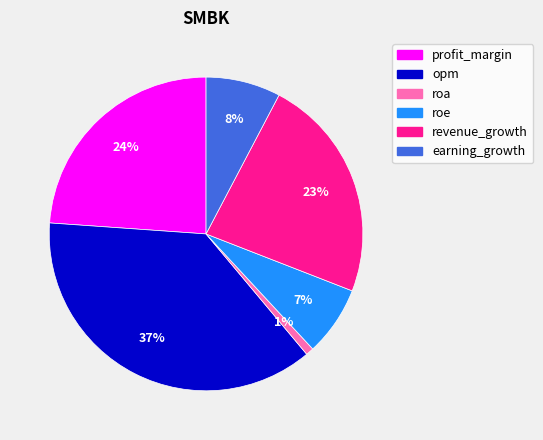

Combined, do roa and earning_growth account for over 50%?

No